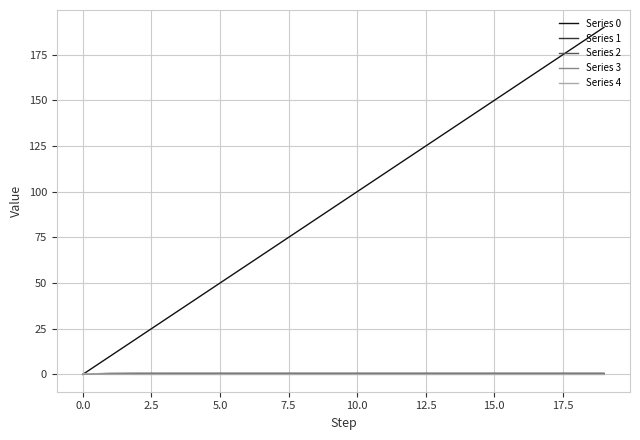

What is the greatest value displayed?

190.0